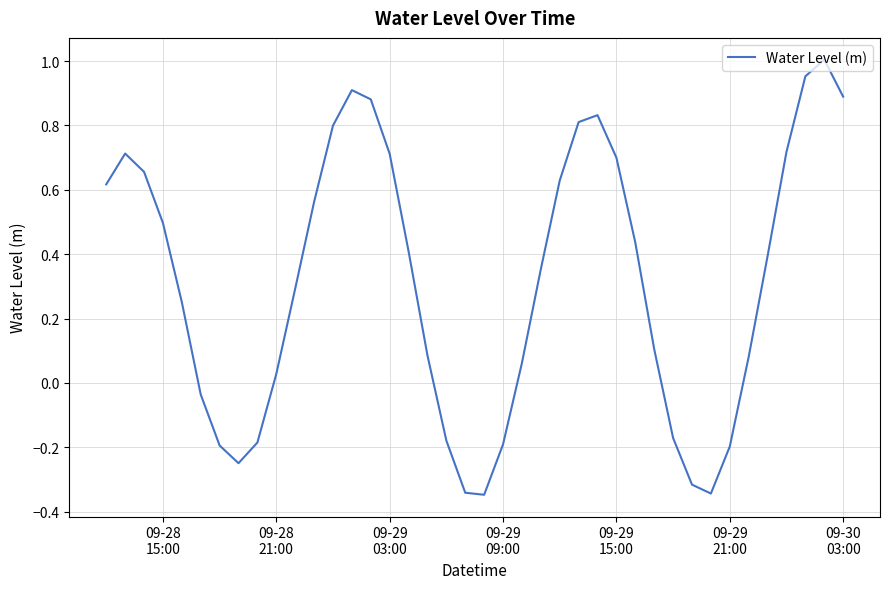

What is the difference between the maximum and minimum values?

1.4